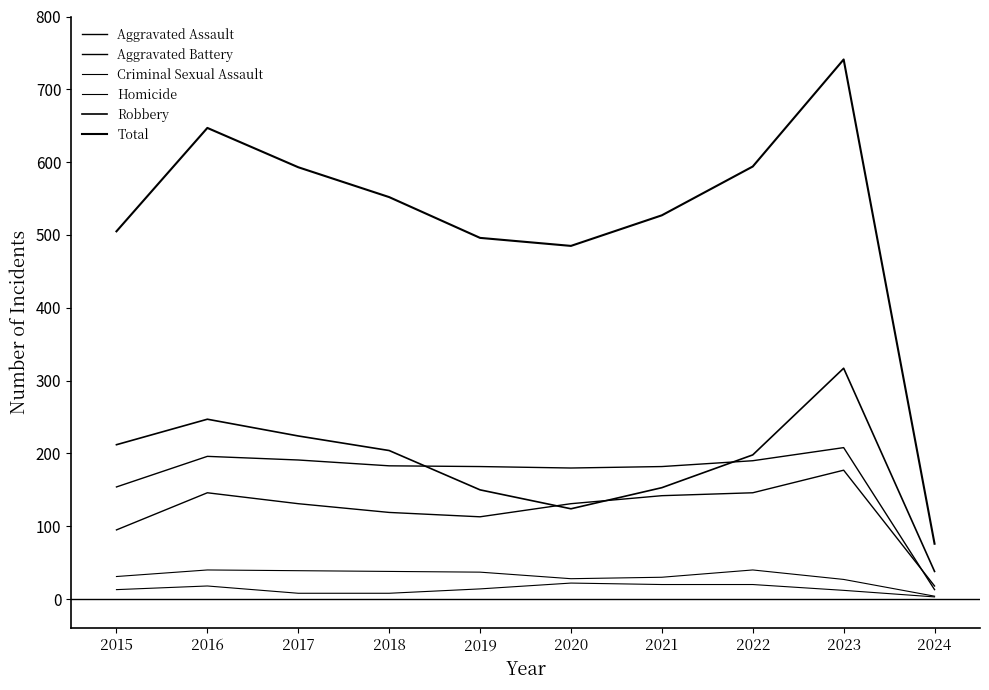

List the series in order of their peak value, highest first.

Total, Robbery, Aggravated Battery, Aggravated Assault, Criminal Sexual Assault, Homicide